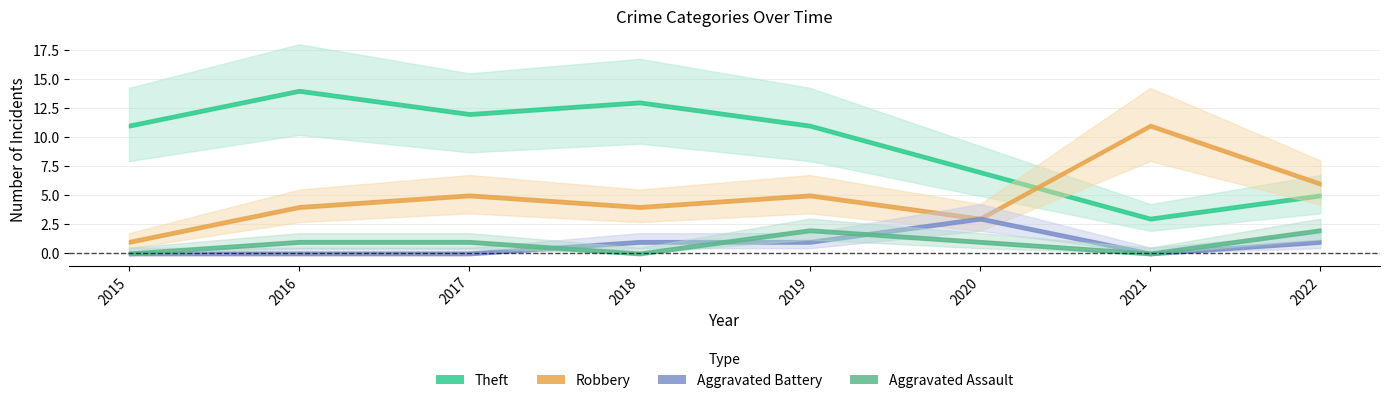

At which label is Aggravated Battery closest to 1?

2018